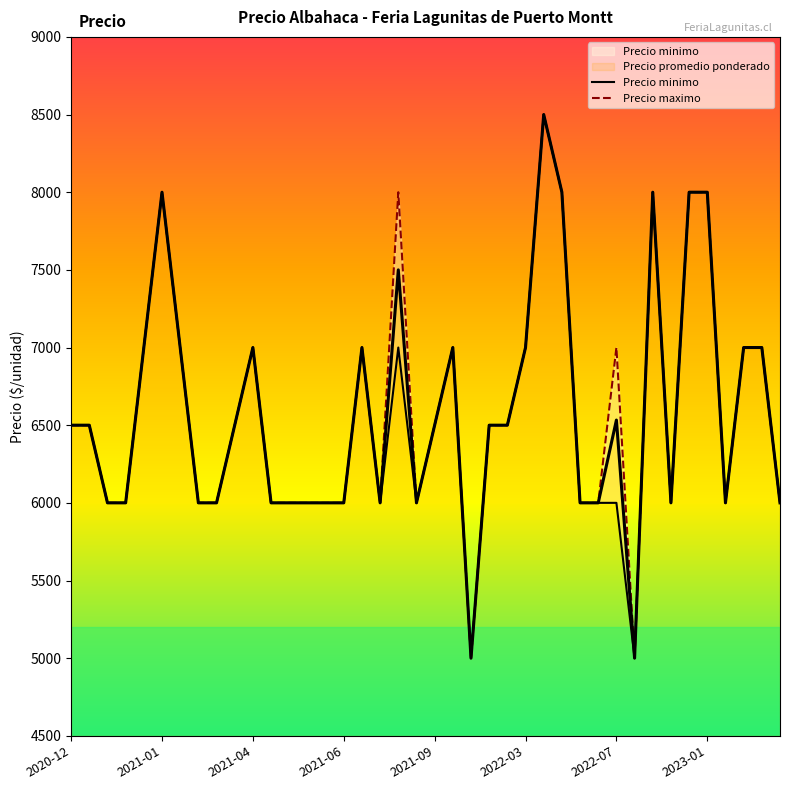

At which category is the sum across all series the highest?

2022-03-24